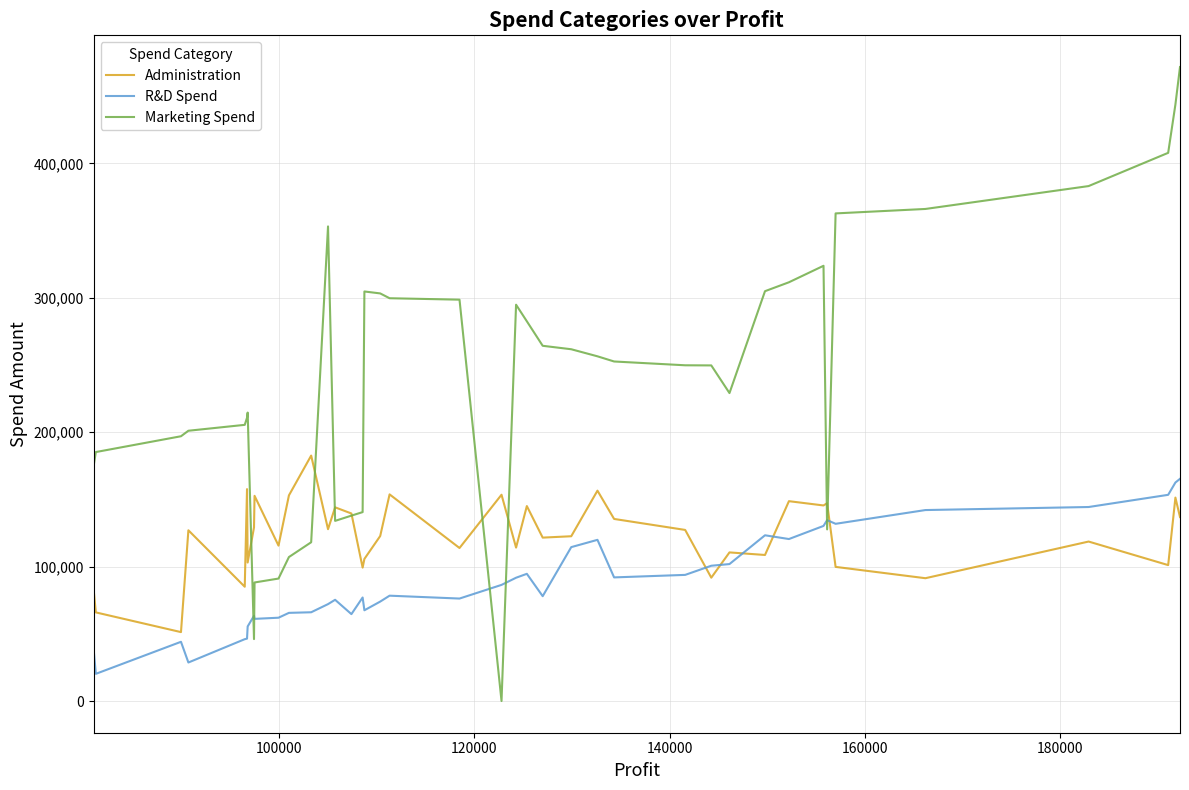

Is this an area chart (filled region under the line)?

No